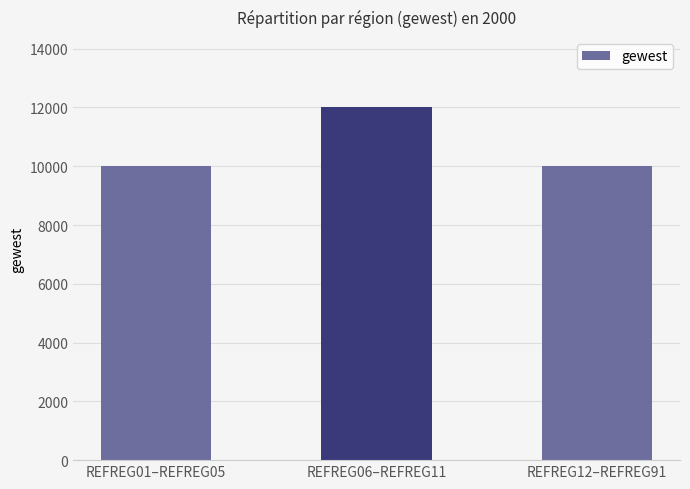

Approximately how many times larger is the value at REFREG06–REFREG11 compared to REFREG01–REFREG05?

1.2